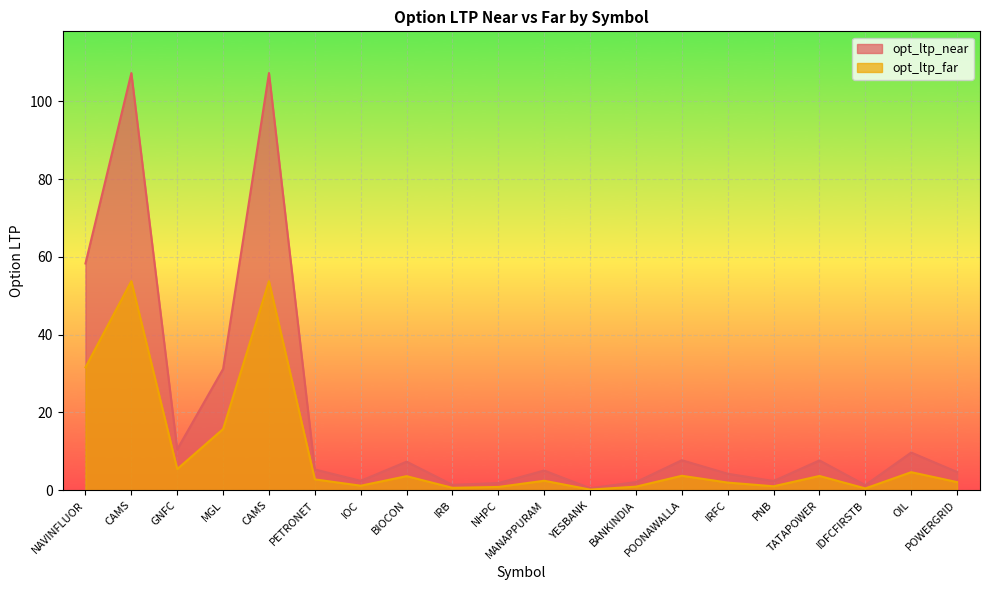

Which series has the largest range (max minus min)?

opt_ltp_near